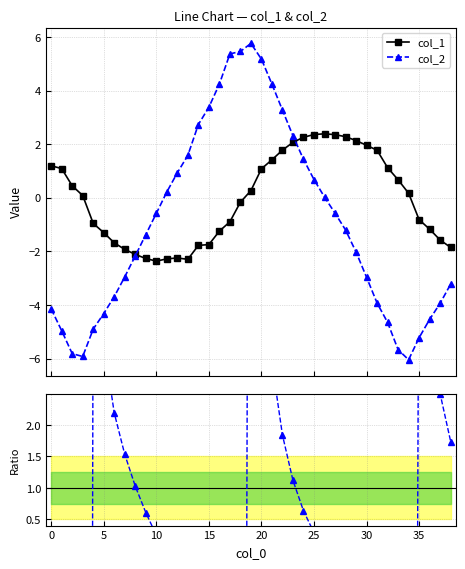

What is the value of the col_1 point at the 18th from the left?

-0.9